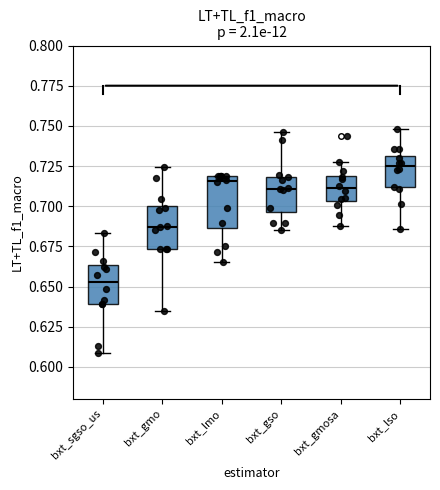

Where is the lower edge of the box for bxt_gso on the y-axis? The values are not printed on the chart, so give them approximately, as read against the axis.

0.695